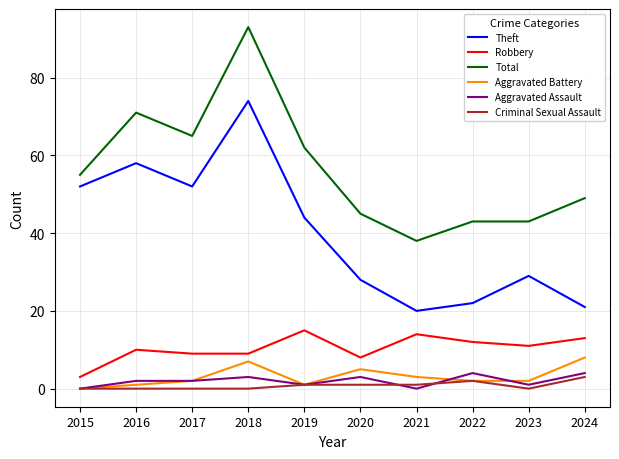

What is the difference between the second highest and minimum values in the Robbery series?

11